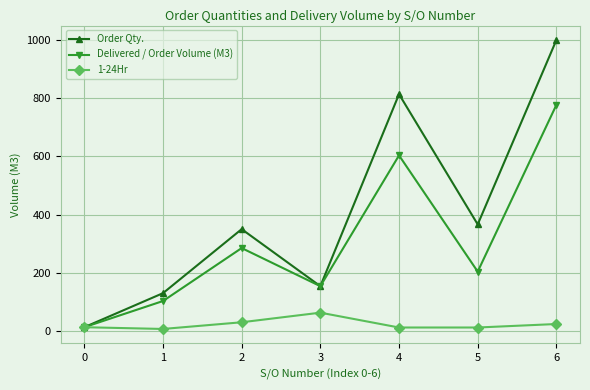

At 1, list the series in order from smallest to largest.

1-24Hr, Delivered / Order Volume (M3), Order Qty.